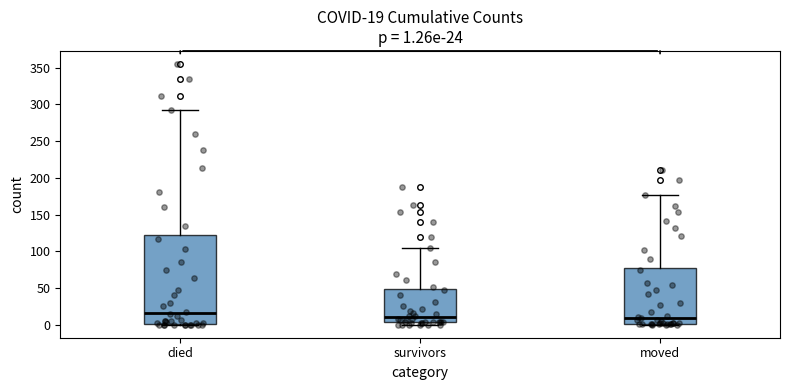

Which box is the tallest, from its lower edge to its upper edge?

died